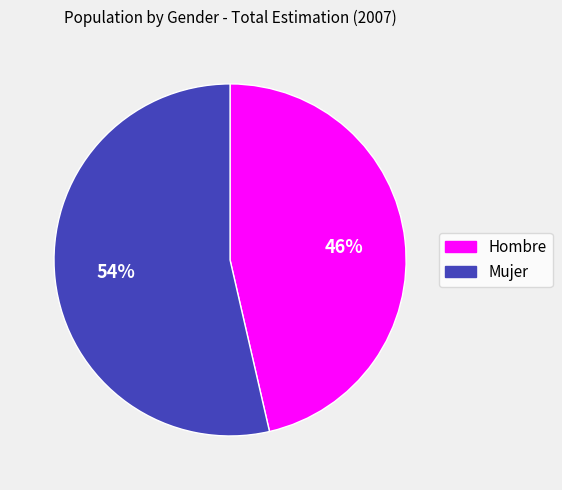

How many segments does this pie chart have?

2